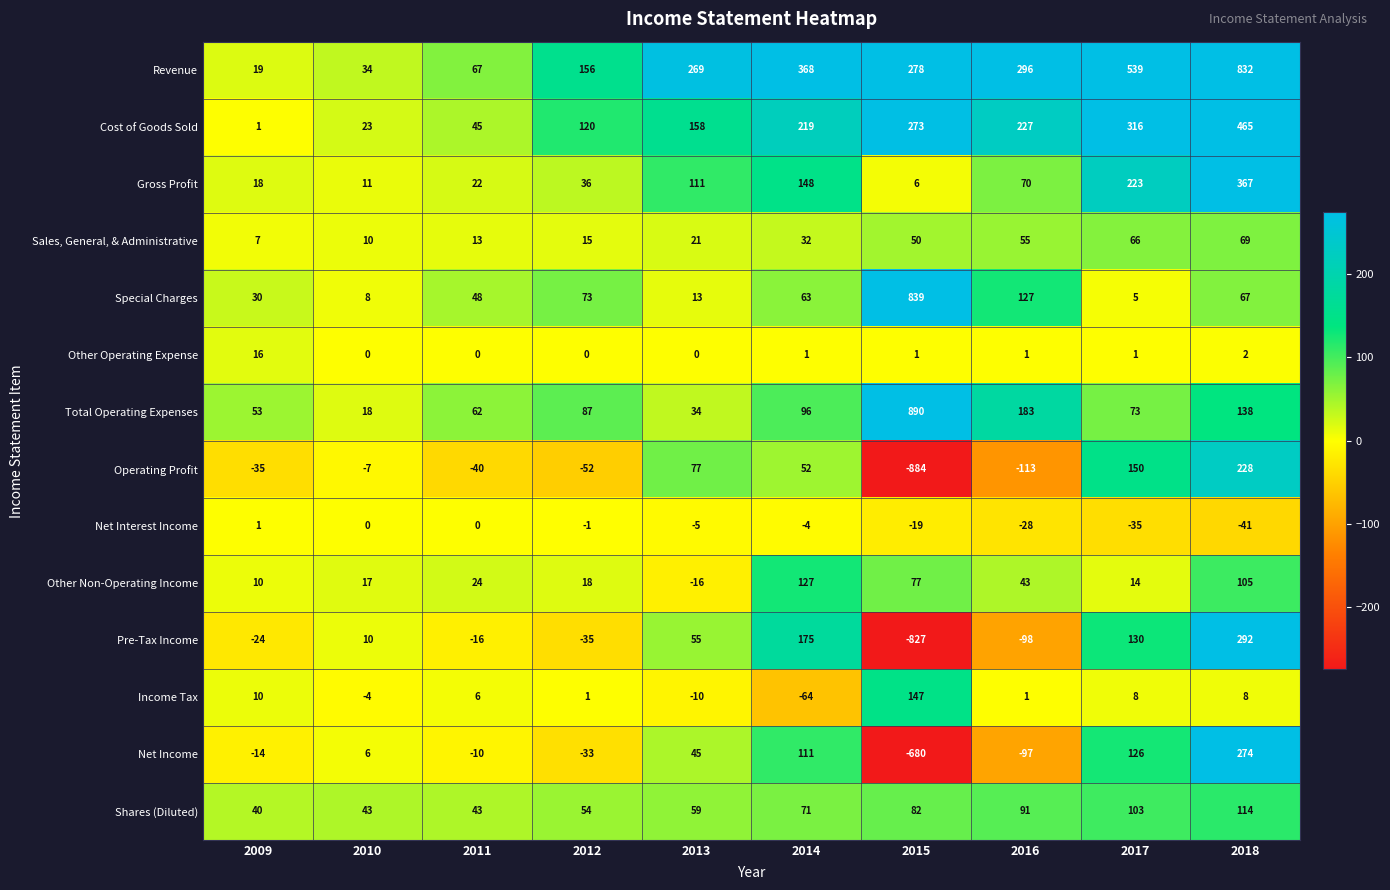

What is the total value across all series at 2012?

439